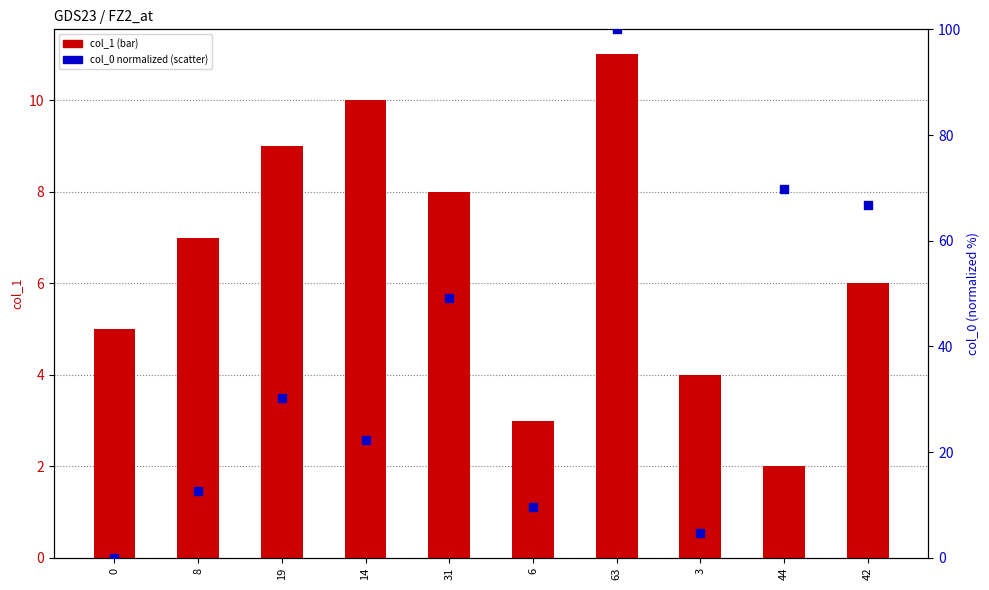

Which series reaches the minimum Y coordinate?

col_0 (normalized)